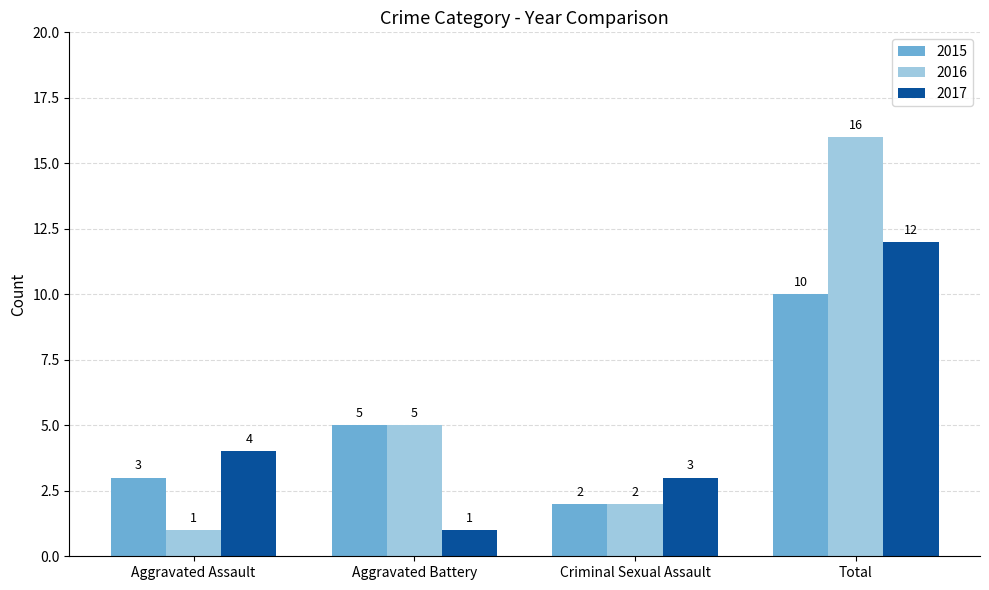

What position from the left is Criminal Sexual Assault?

3